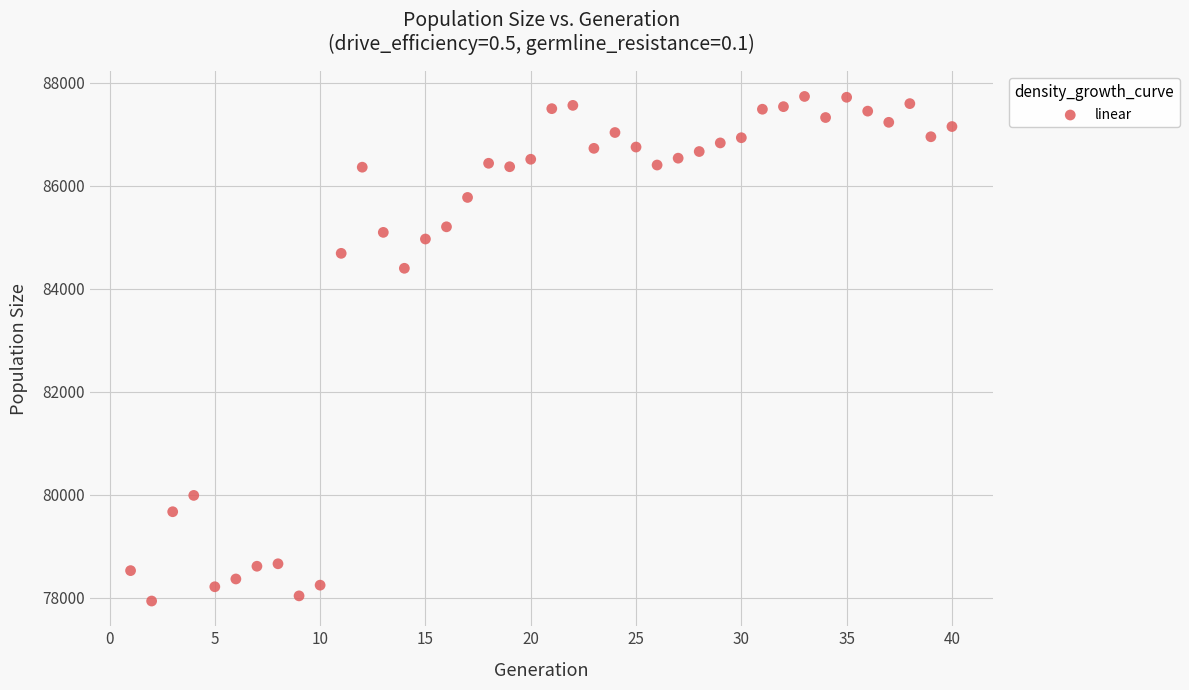

What Y value in the scatter plot is closest to 82833?

84395